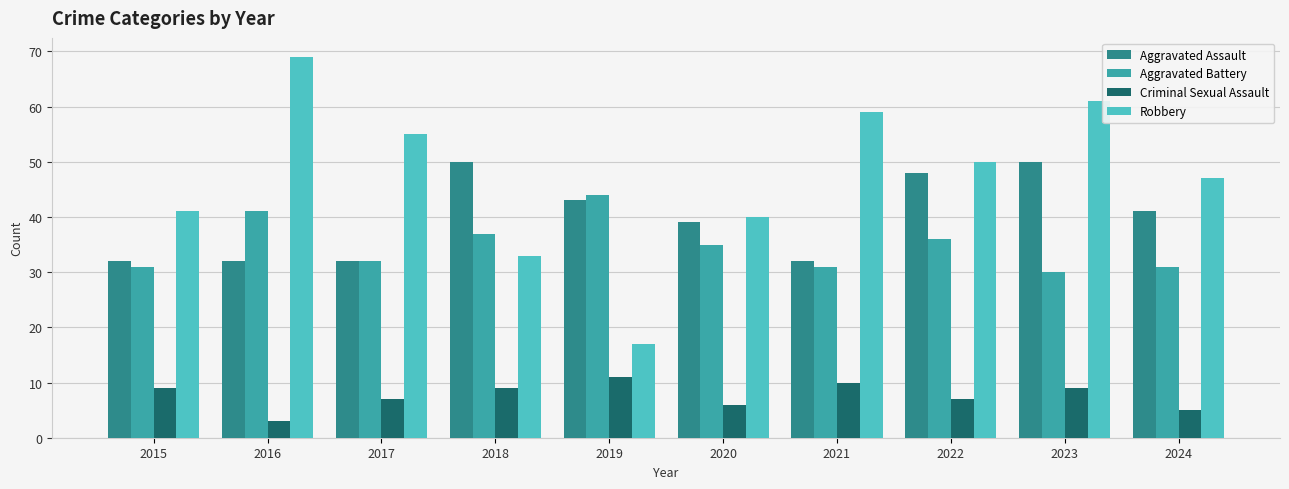

Rank the series at 2023 from lowest to highest value.

Criminal Sexual Assault, Aggravated Battery, Aggravated Assault, Robbery